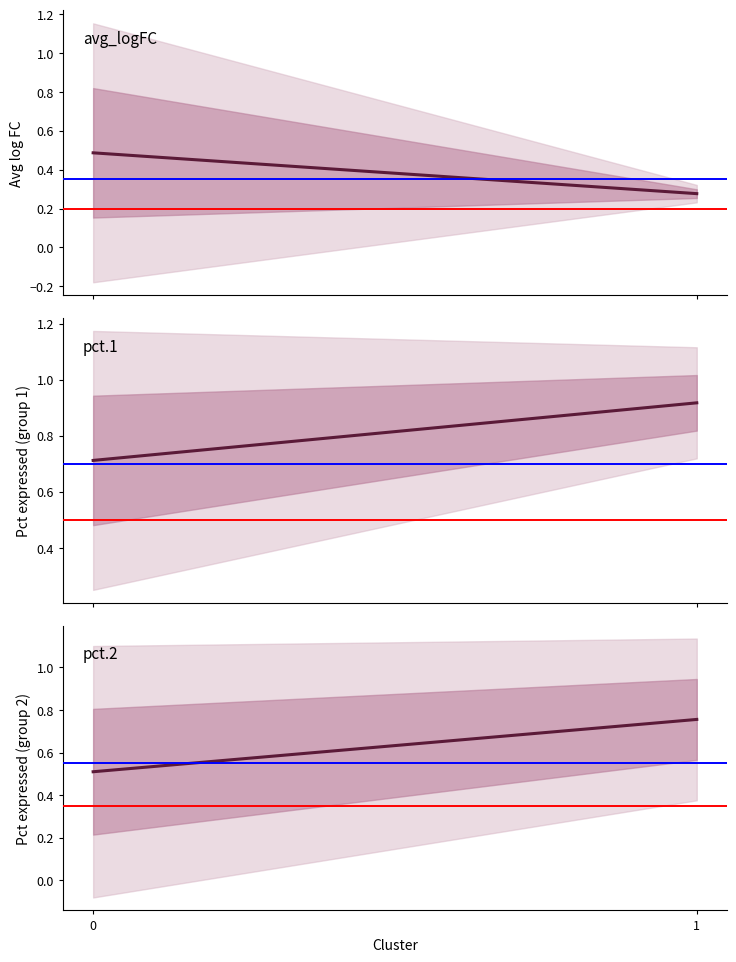

What is the sum of all pct.1 values?

1.6